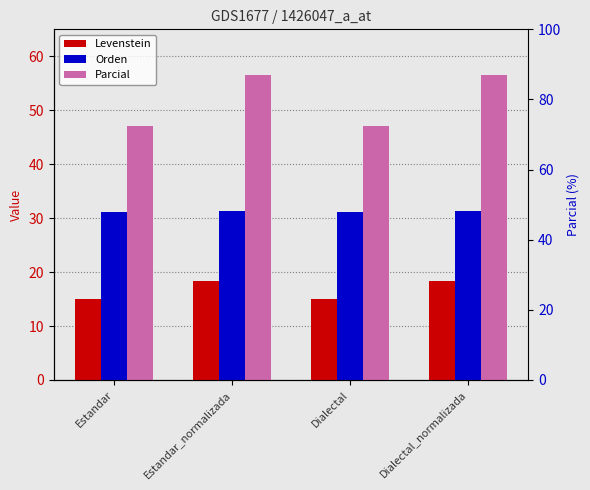

What is the value of the Orden bar at the 4th from the left?

31.3